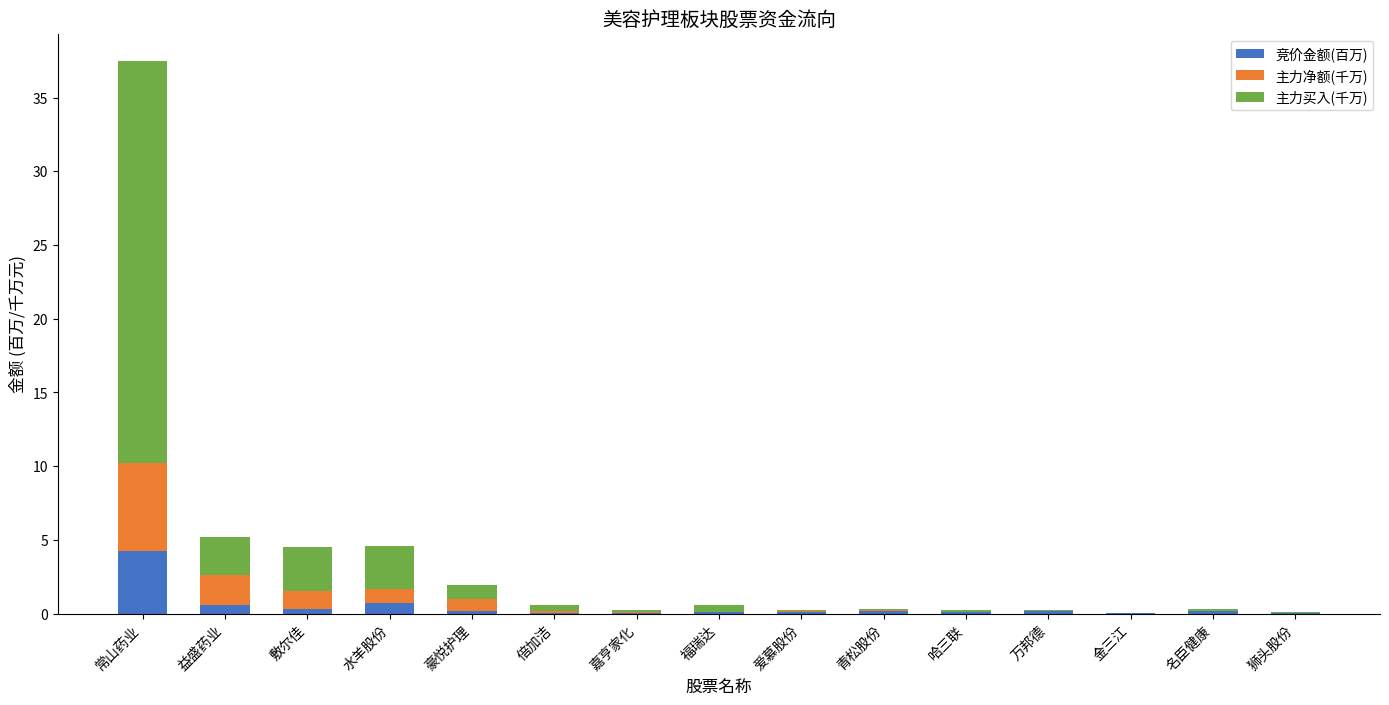

At which category is the sum across all series the highest?

常山药业